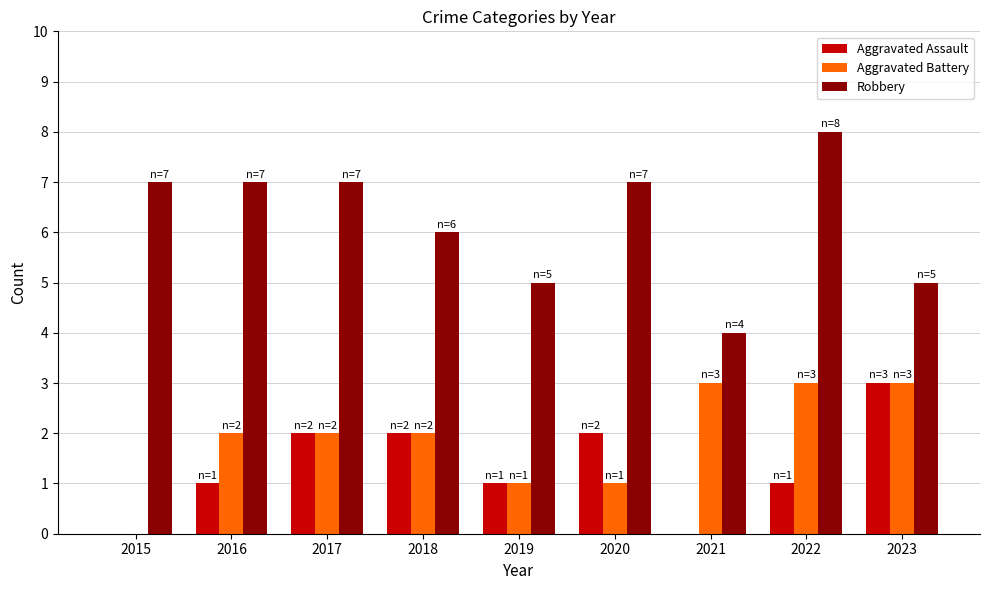

At which label does Aggravated Assault reach its peak?

2023